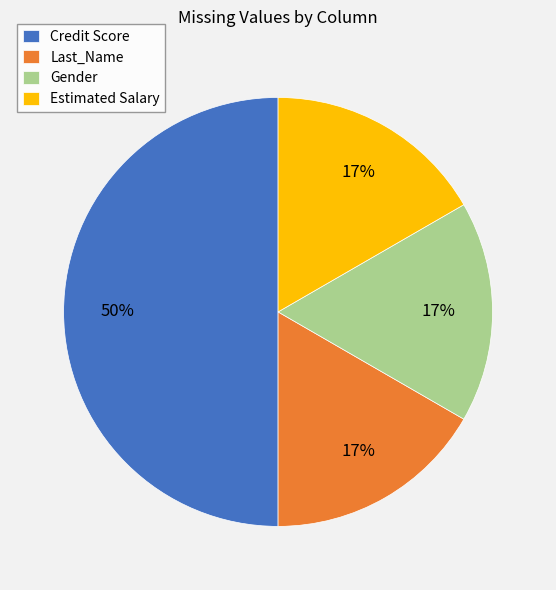

Do Credit Score and Estimated Salary together represent more than half of the pie?

Yes